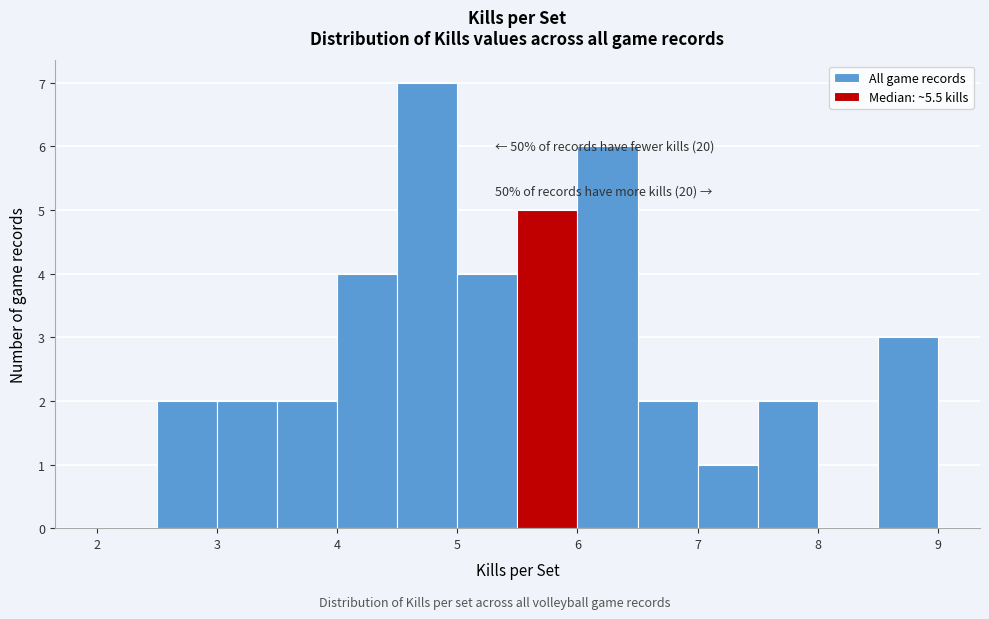

Which range on the x-axis has the tallest bar?

4.5 to 5.0